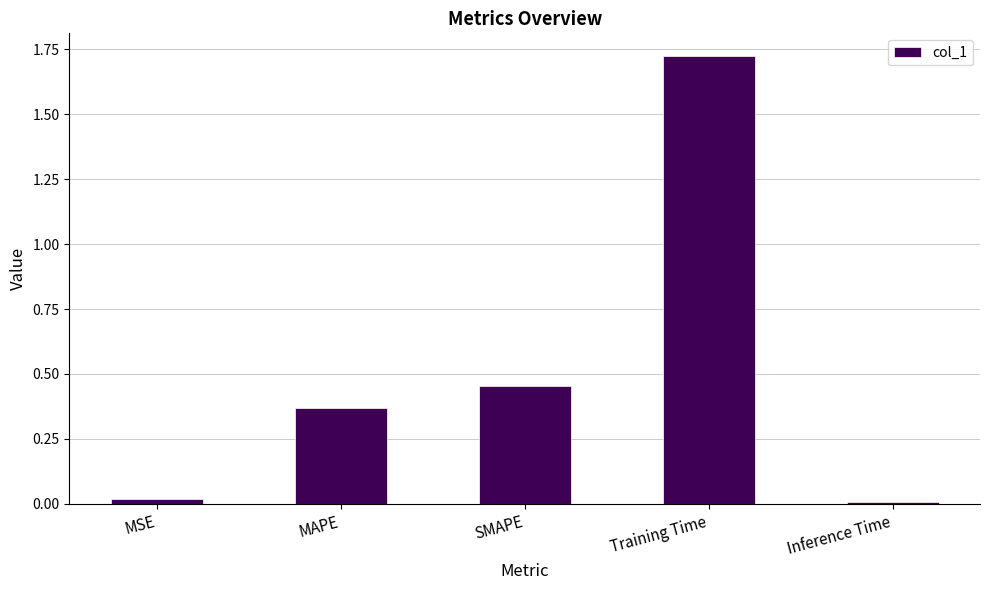

Which category has the highest value across all series?

Training Time